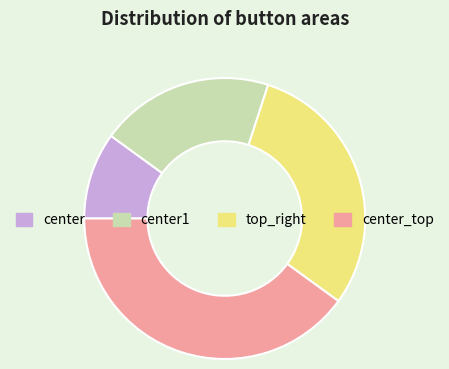

Combined, do center_top and center1 account for over 50%?

Yes